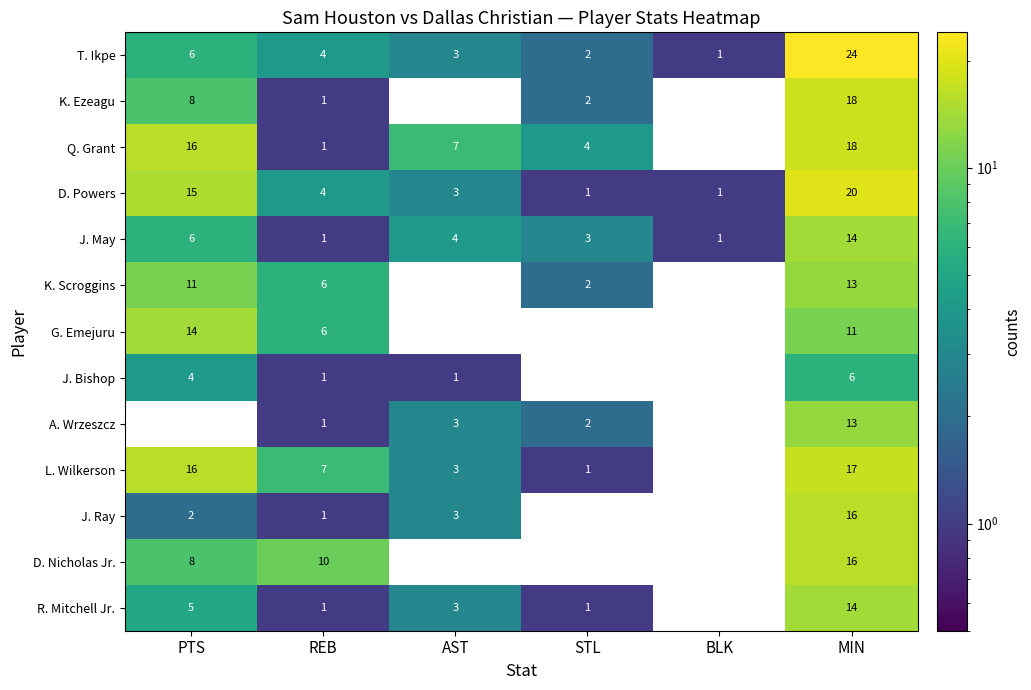

At which category is the sum across all series the highest?

MIN